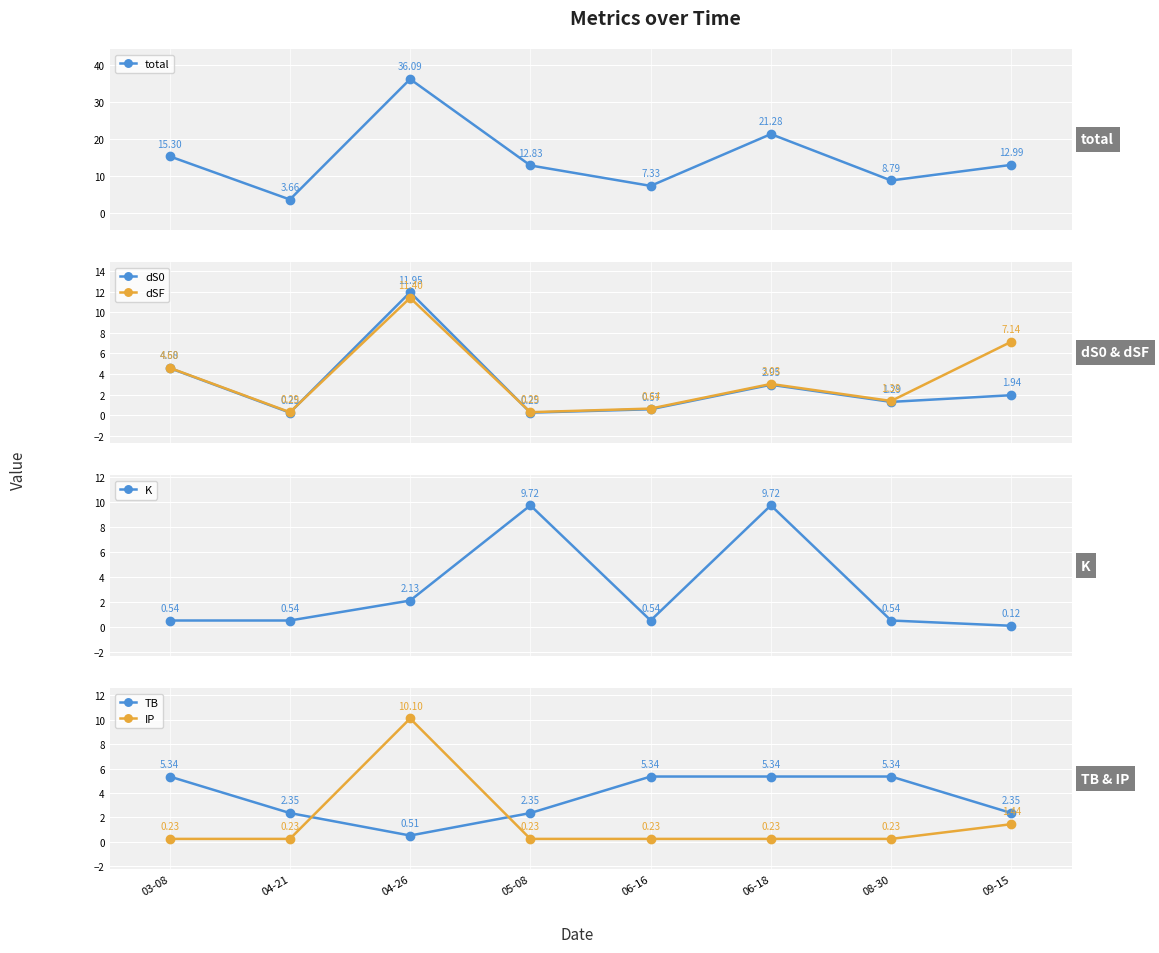

True or false: dS0 has a value of 7.1 at 03-08.

False